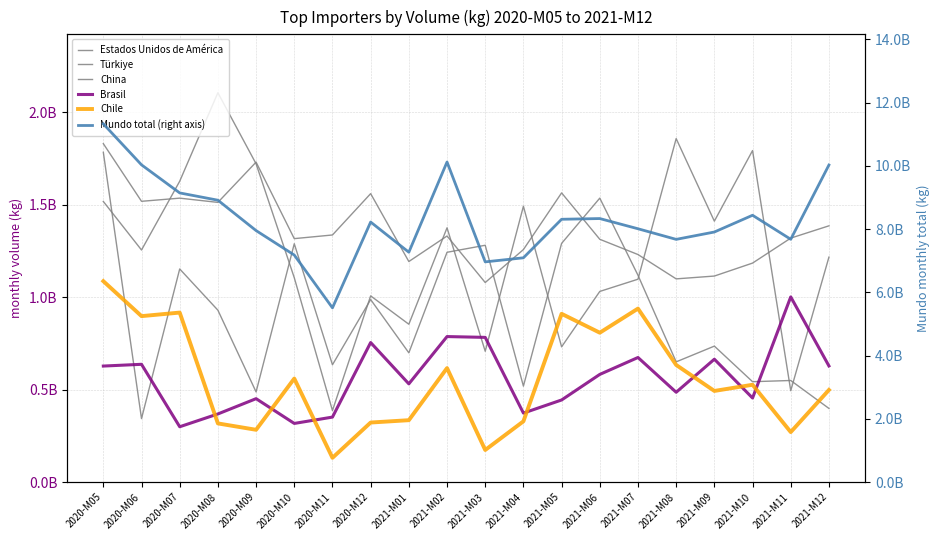

Which series has the largest total across all categories?

Mundo total (right axis)